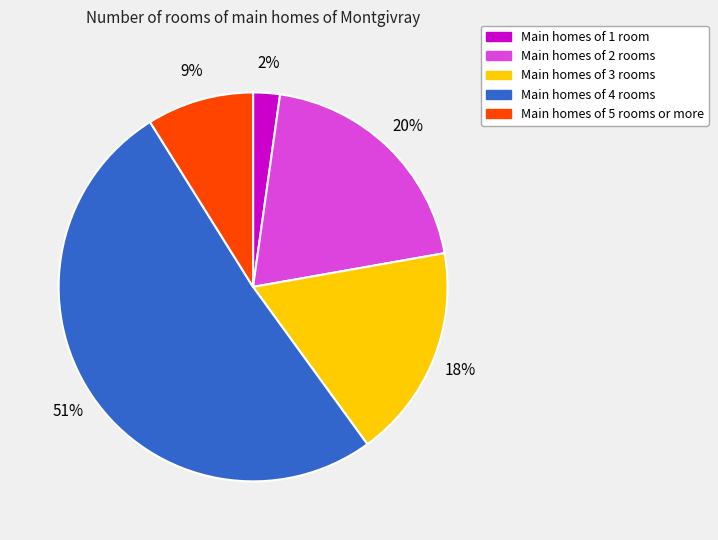

What is the ratio of the value at Main homes of 3 rooms to the value at Main homes of 5 rooms or more?

2.0